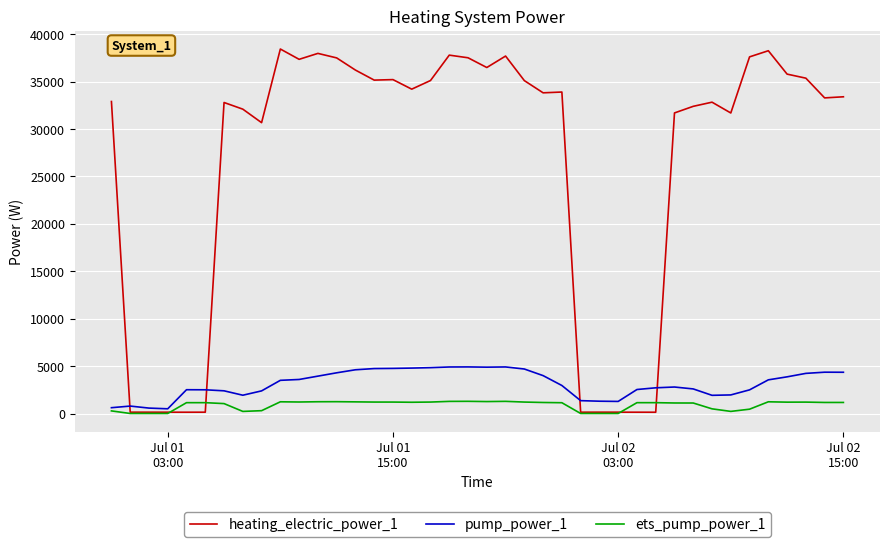

Rank the series by their maximum value, from lowest to highest.

ets_pump_power_1, pump_power_1, heating_electric_power_1